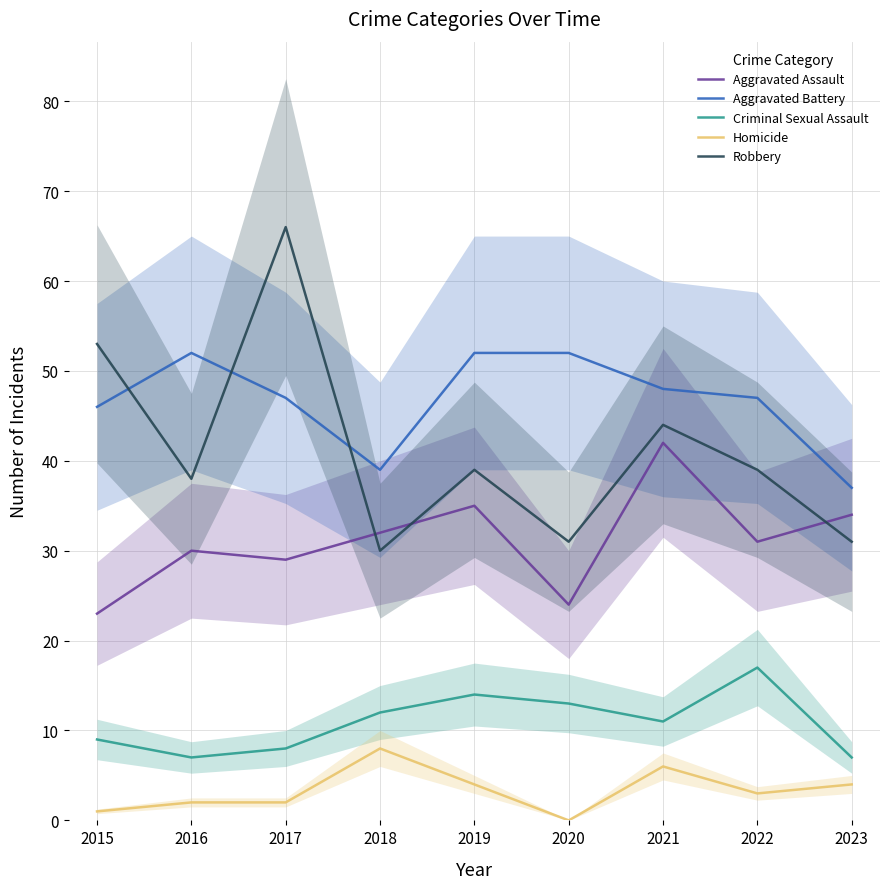

Reading left to right, list all the values displayed in this chart.

Aggravated Assault: 2015=23	2016=30	2017=29	2018=32	2019=35	2020=24	2021=42	2022=31	2023=34
Aggravated Battery: 2015=46	2016=52	2017=47	2018=39	2019=52	2020=52	2021=48	2022=47	2023=37
Criminal Sexual Assault: 2015=9	2016=7	2017=8	2018=12	2019=14	2020=13	2021=11	2022=17	2023=7
Homicide: 2015=1	2016=2	2017=2	2018=8	2019=4	2020=0	2021=6	2022=3	2023=4
Robbery: 2015=53	2016=38	2017=66	2018=30	2019=39	2020=31	2021=44	2022=39	2023=31